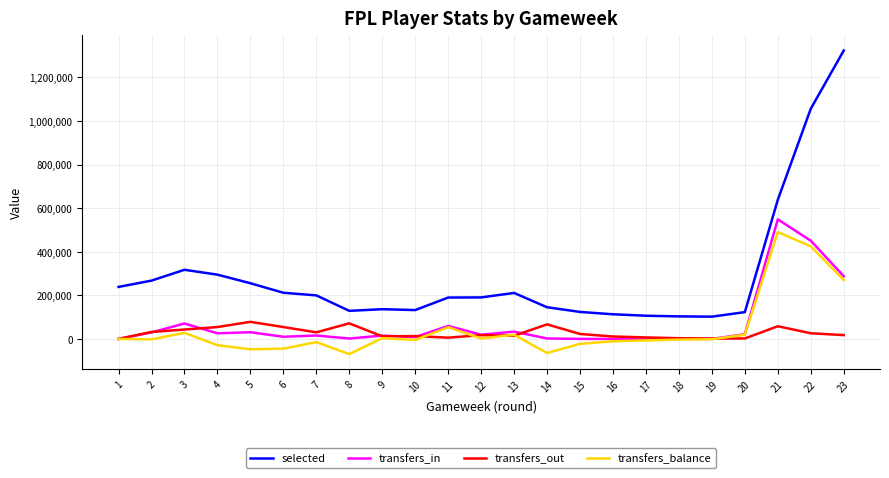

The value of selected at 18 is 103412. True or false?

True